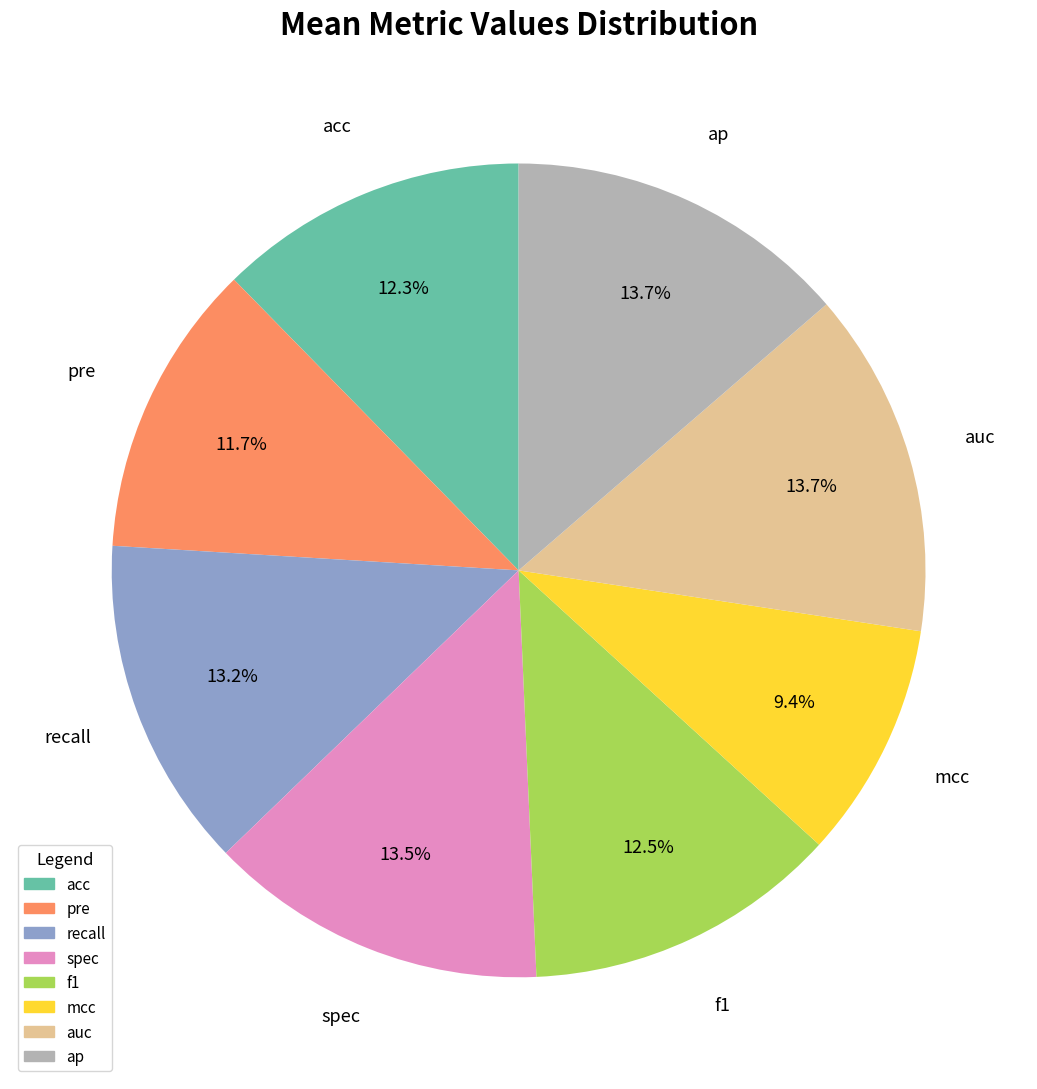

What is the smallest slice in the pie chart?

mcc